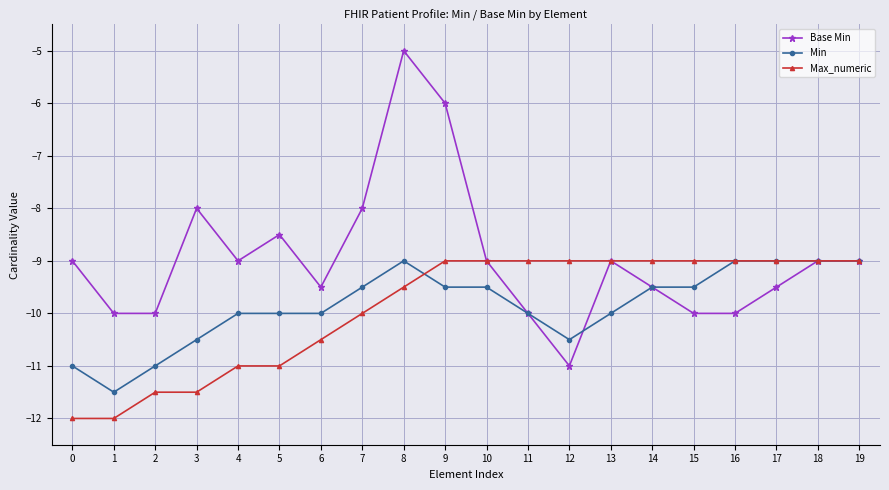

What is the maximum value shown in the chart?

-5.0